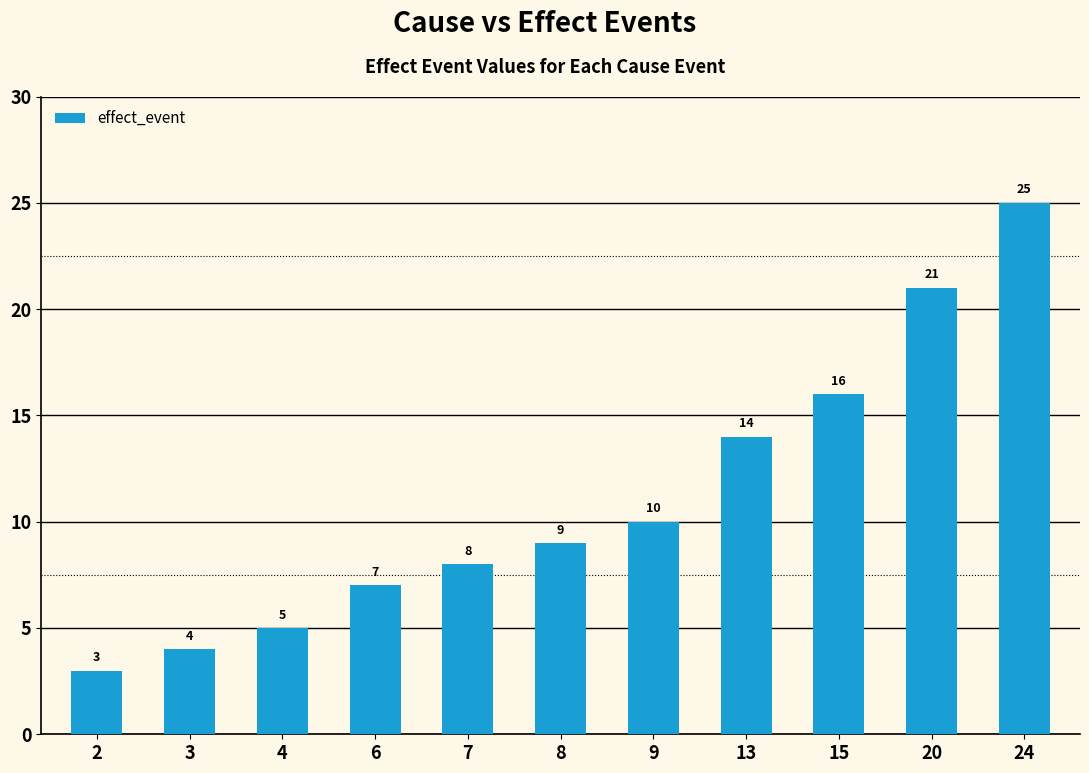

Reading left to right, transcribe all the data shown in this chart.

3	4	5	7	8	9	10	14	16	21	25